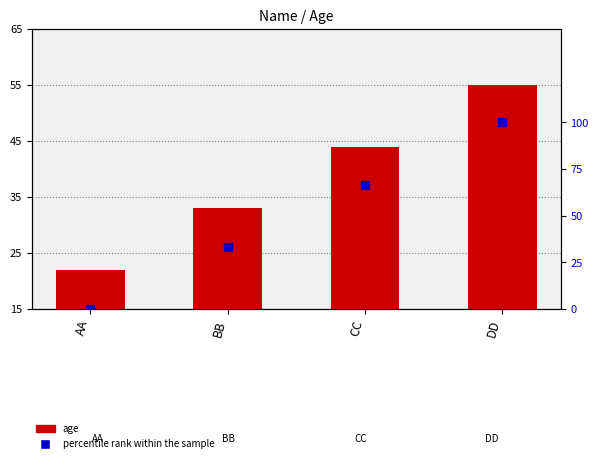

At how many categories does at least one series exceed 67?

1